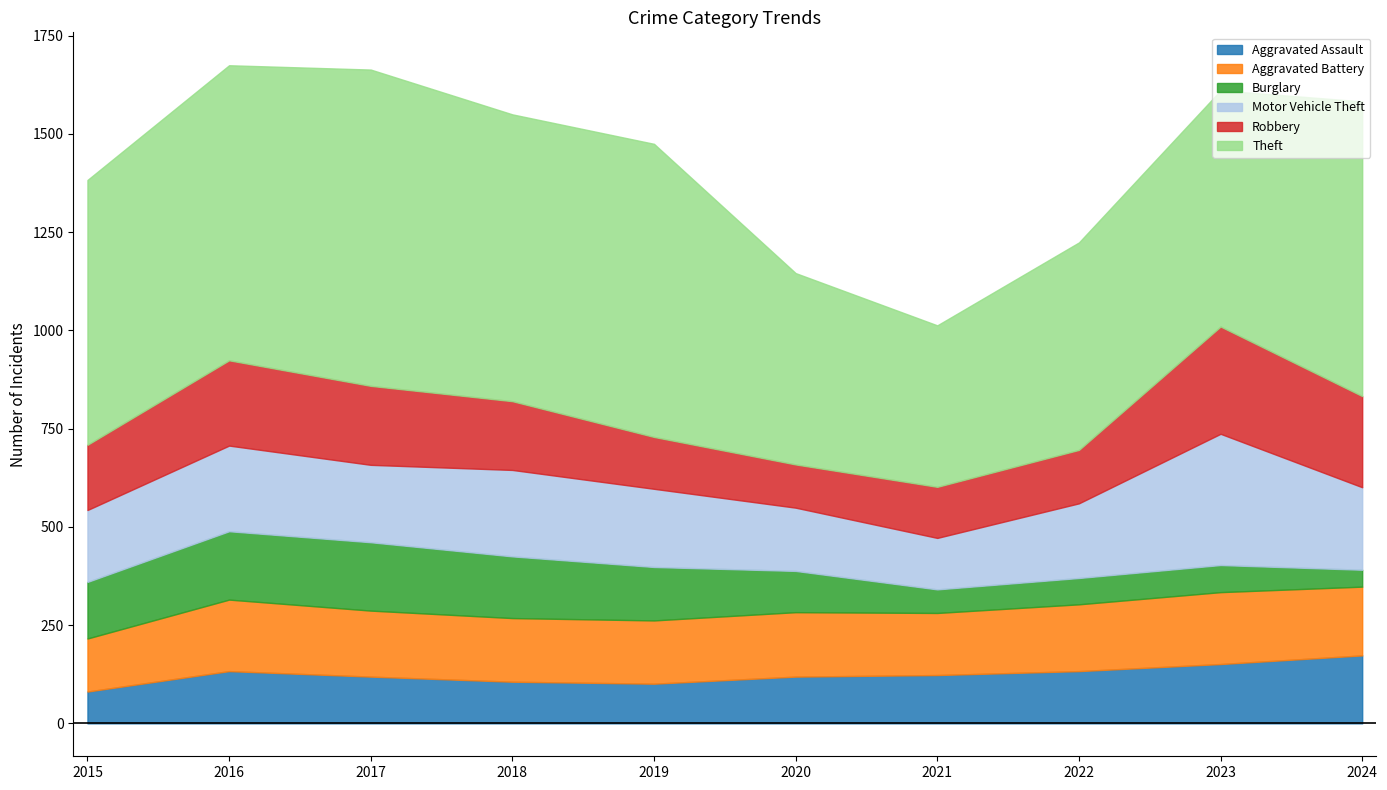

Where is Motor Vehicle Theft nearest to the value 232?

2018